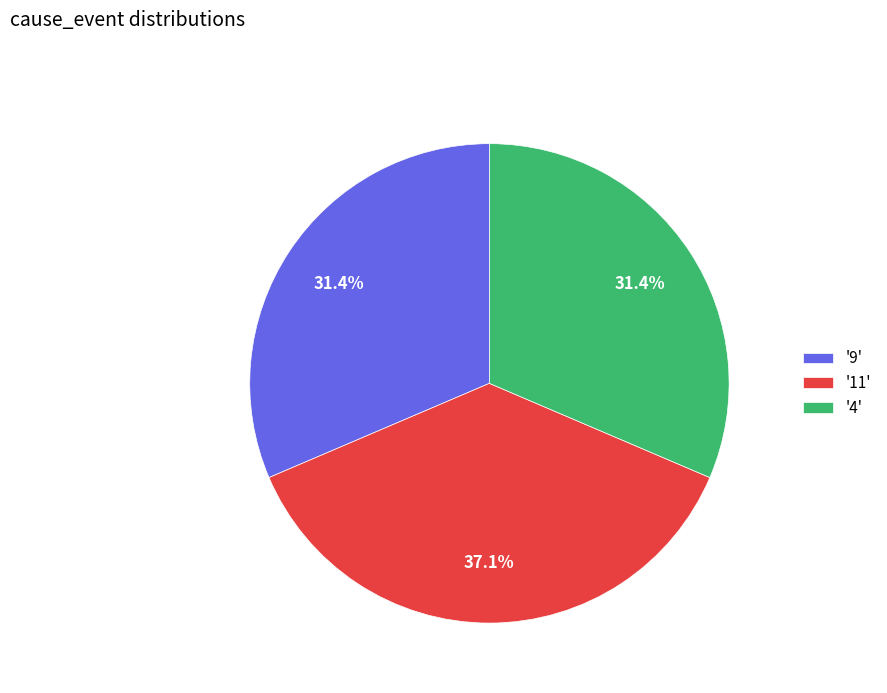

Combined, what portion of the pie is '9' and '4'?

62.9%